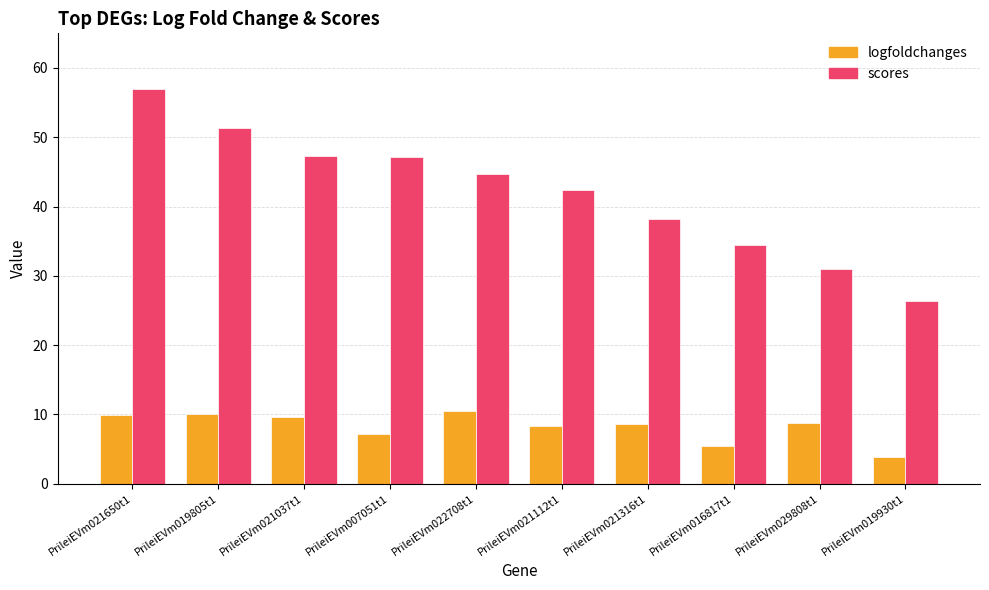

At PrileiEVm019930t1, list the series in order from smallest to largest.

logfoldchanges, scores